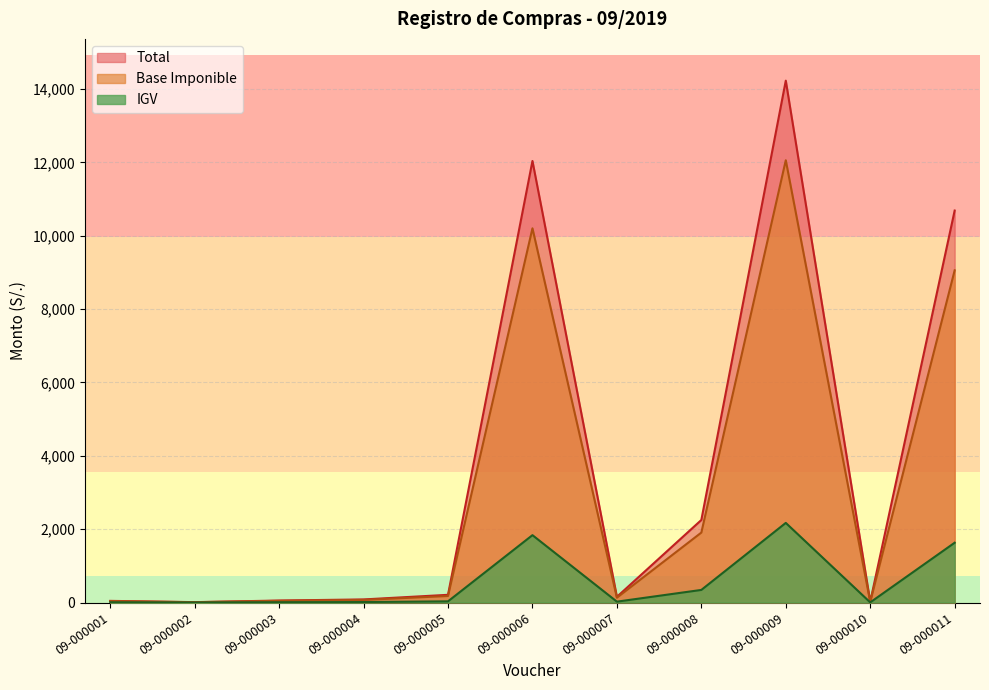

What is the smallest value displayed?

1.5